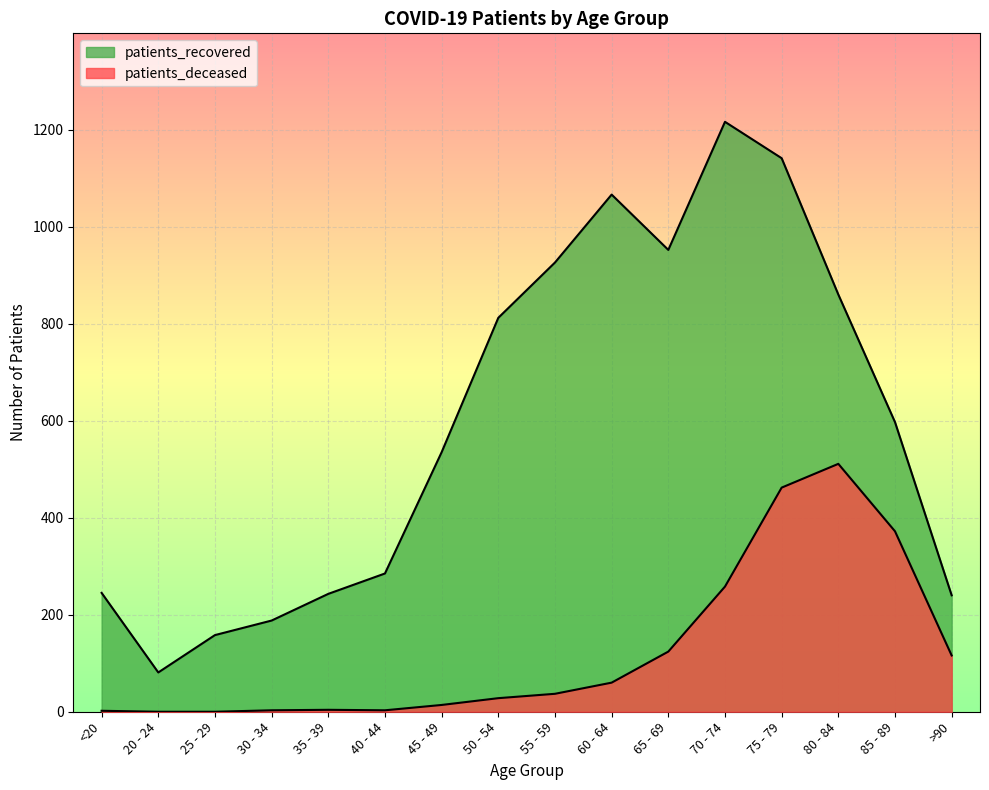

Reading left to right, list all the values displayed in this chart.

patients_deceased: 2	0	0	3	4	3	14	28	37	60	124	258	462	511	372	116
patients_recovered: 245	81	158	188	243	285	535	812	926	1066	952	1216	1141	860	597	240